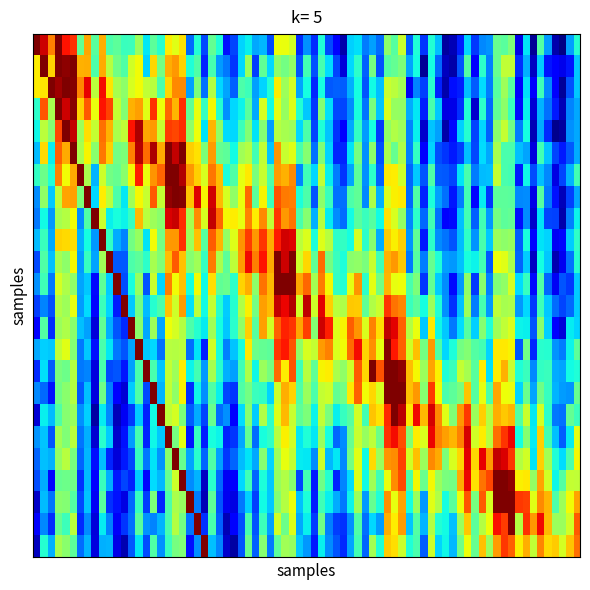

At how many categories does at least one series exceed 0?

2